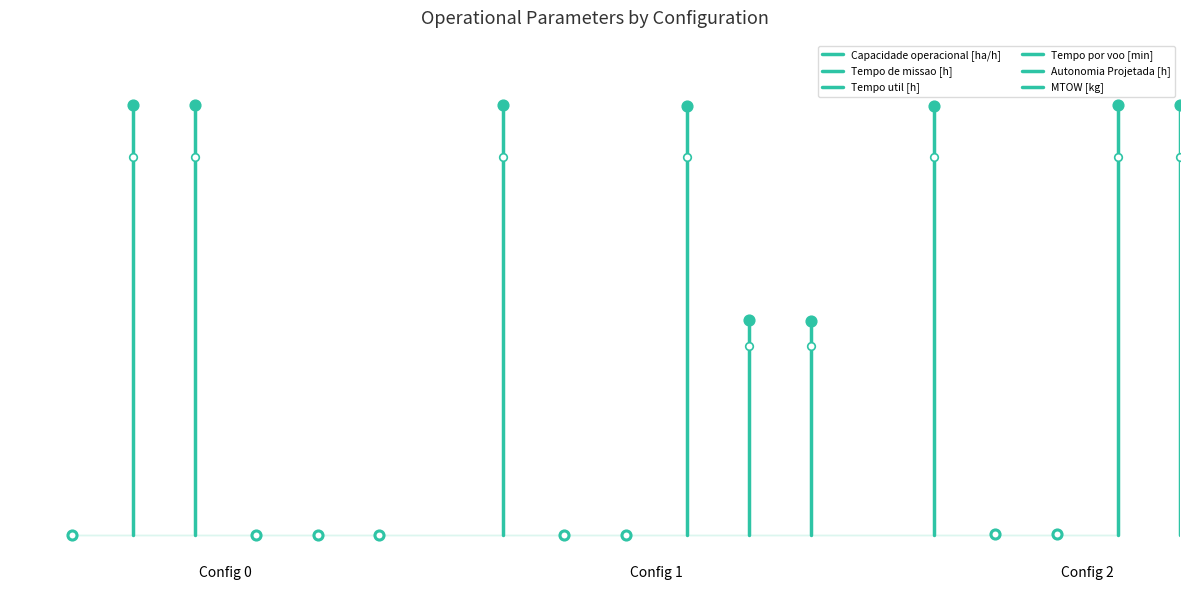

At which category is the sum across all series the highest?

Config 1